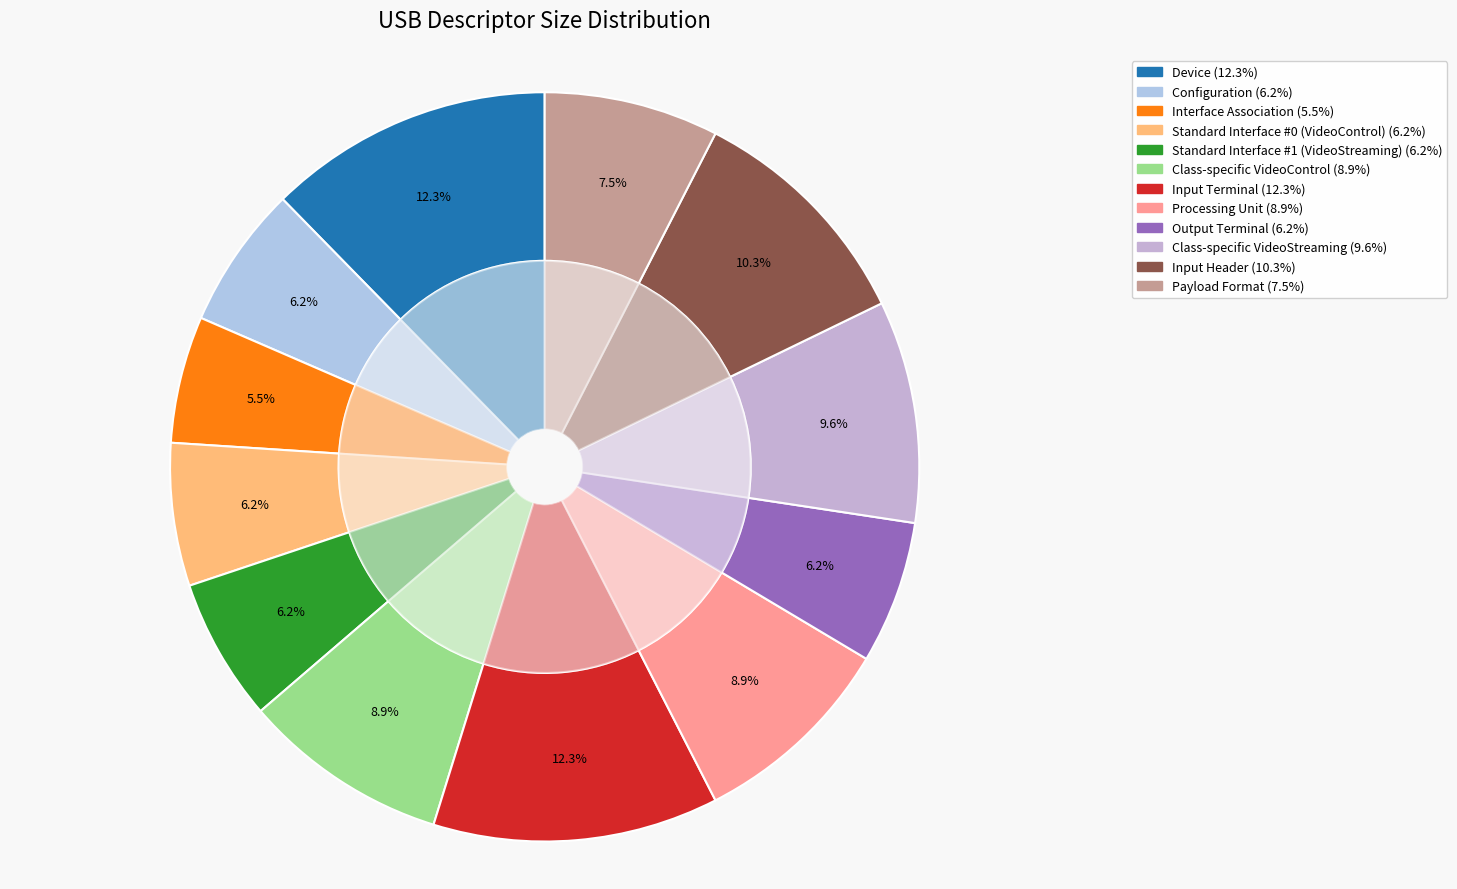

Is there any slice that represents more than half of the pie?

No